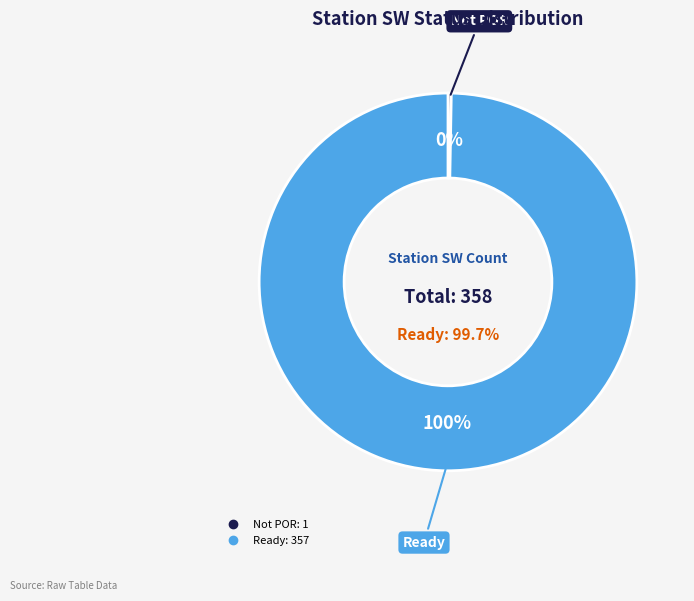

Which slice is the largest?

Ready